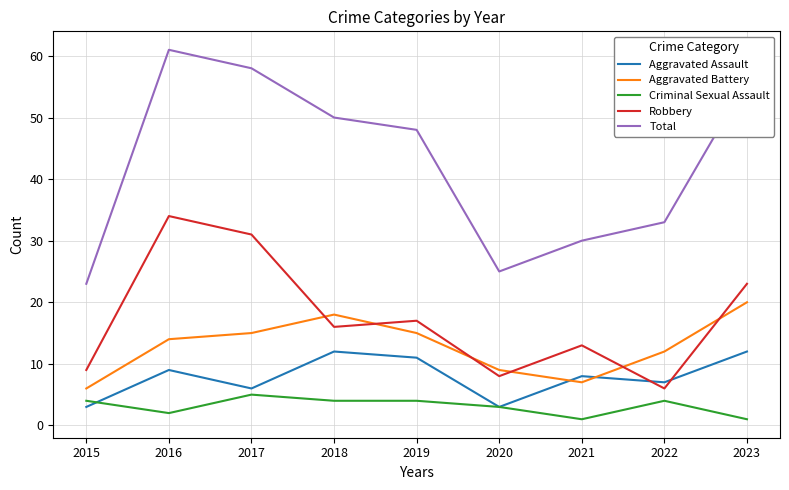

What value does the Robbery series have at 2016, to the nearest 5?

35